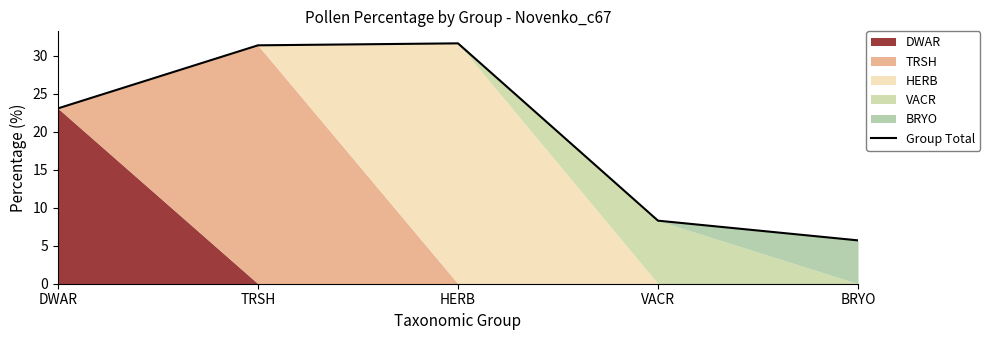

Count the number of values greater than 23.

3